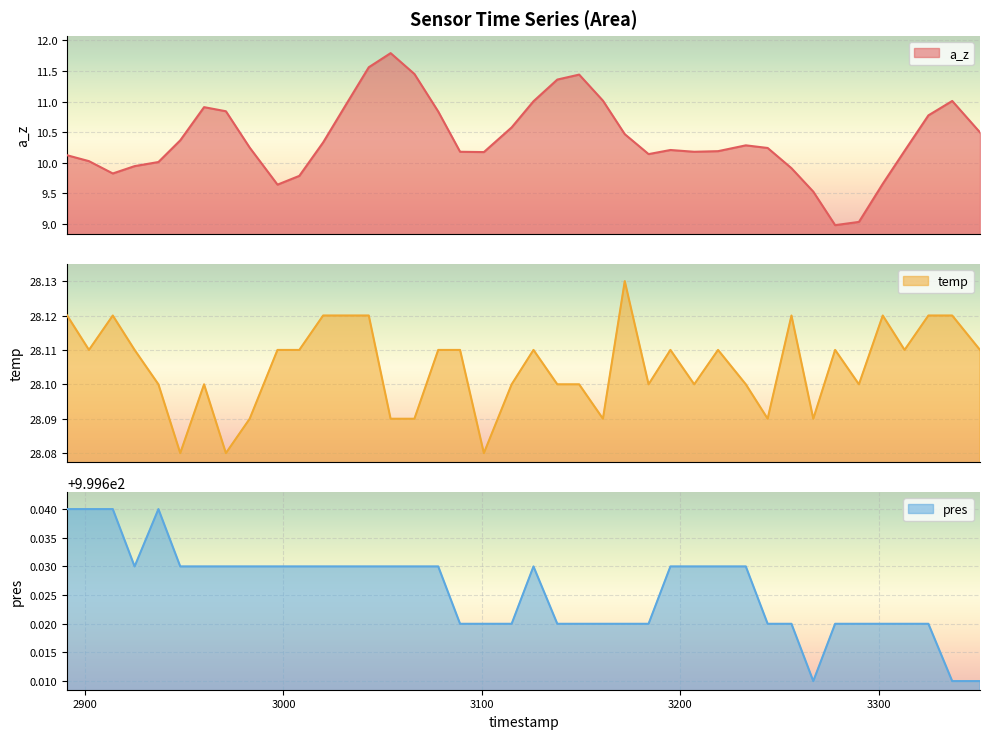

What is the average value of the temp series?

28.1